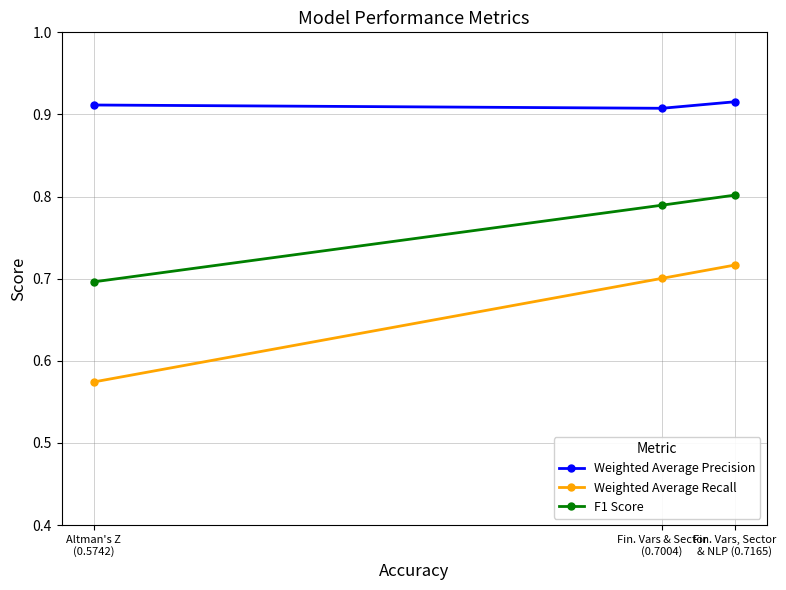

Which series has the largest range (max minus min)?

Weighted Average Recall